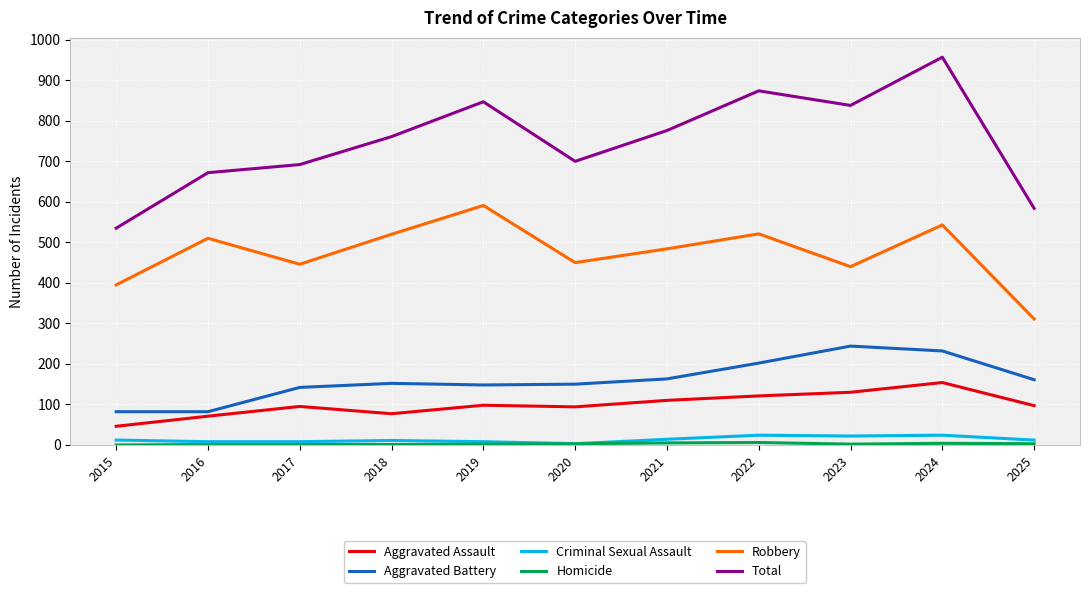

What is the sum of the Criminal Sexual Assault values at 2020 and 2025?

15